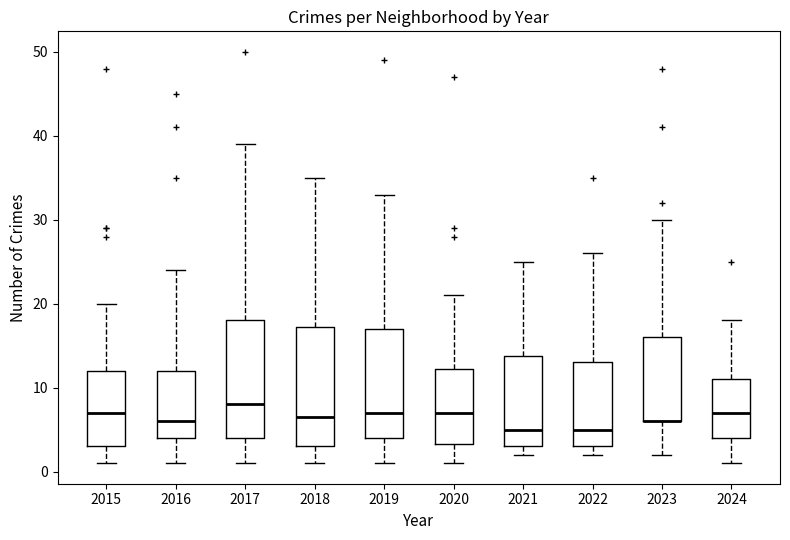

Where does the median line of the box at x = 2017 sit on the y-axis? The values are not printed on the chart, so give them approximately, as read against the axis.

8